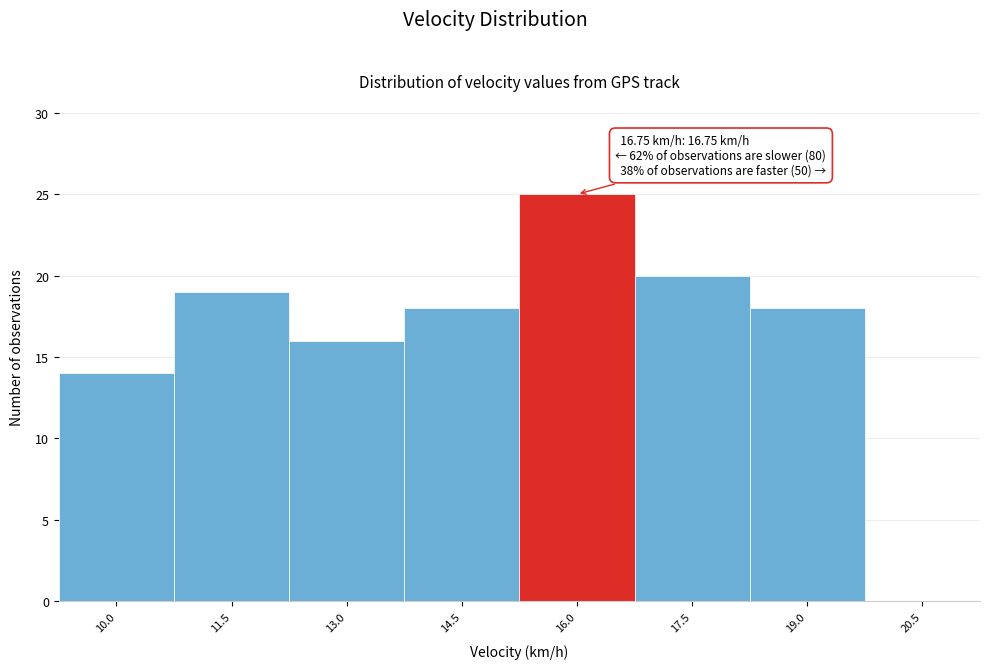

Reading right to left, extract all data points from this chart.

20.5=0	19.0=18	17.5=20	16.0=25	14.5=18	13.0=16	11.5=19	10.0=14